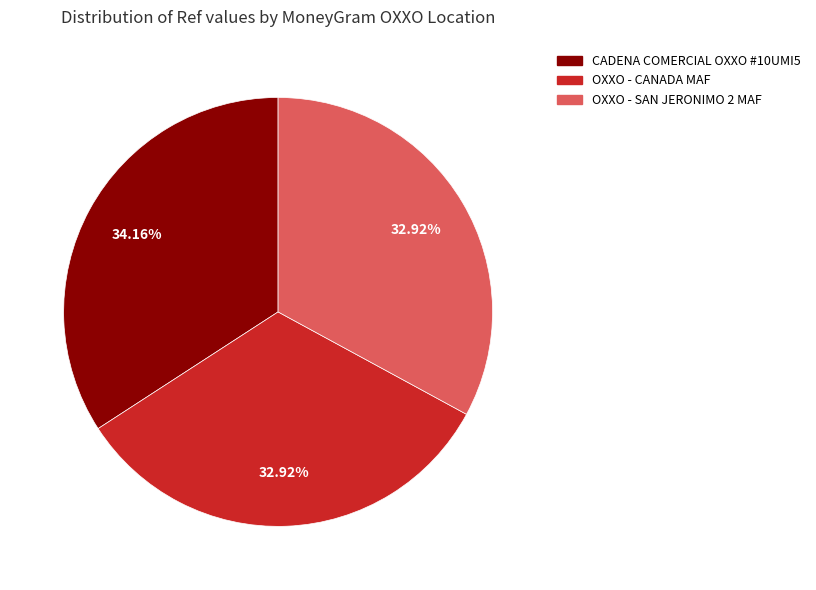

Count the number of slices in the pie.

3